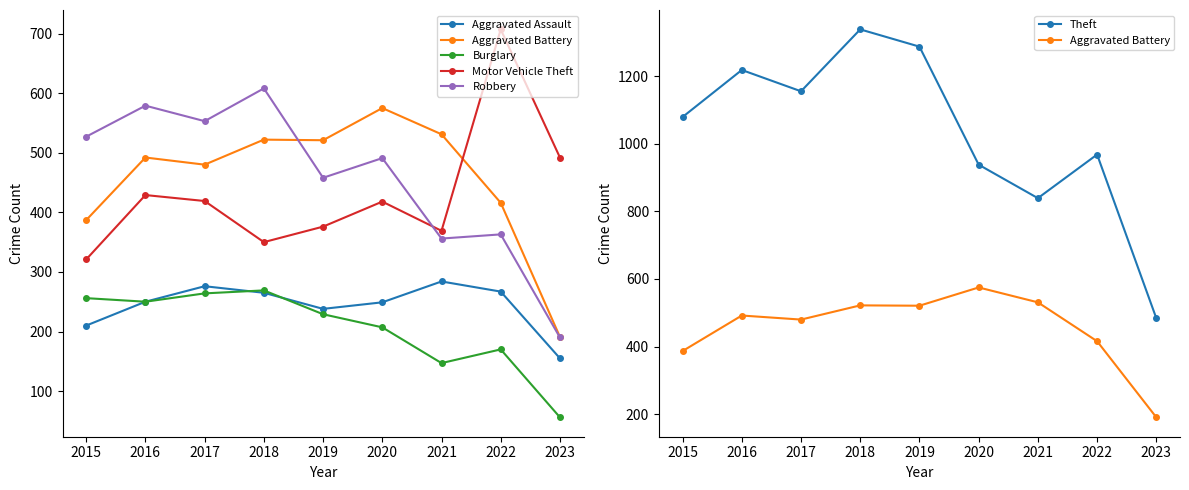

Reading left to right, what are all the values shown in this chart?

Aggravated Assault: 2015=210	2016=250	2017=276	2018=265	2019=238	2020=249	2021=284	2022=267	2023=155
Aggravated Battery: 2015=387	2016=492	2017=480	2018=522	2019=521	2020=575	2021=531	2022=416	2023=191
Burglary: 2015=256	2016=250	2017=264	2018=269	2019=229	2020=207	2021=147	2022=170	2023=56
Motor Vehicle Theft: 2015=321	2016=429	2017=419	2018=350	2019=376	2020=418	2021=369	2022=707	2023=492
Robbery: 2015=527	2016=579	2017=553	2018=608	2019=458	2020=491	2021=356	2022=363	2023=190
Theft: 2015=1079	2016=1218	2017=1155	2018=1338	2019=1287	2020=938	2021=839	2022=968	2023=484